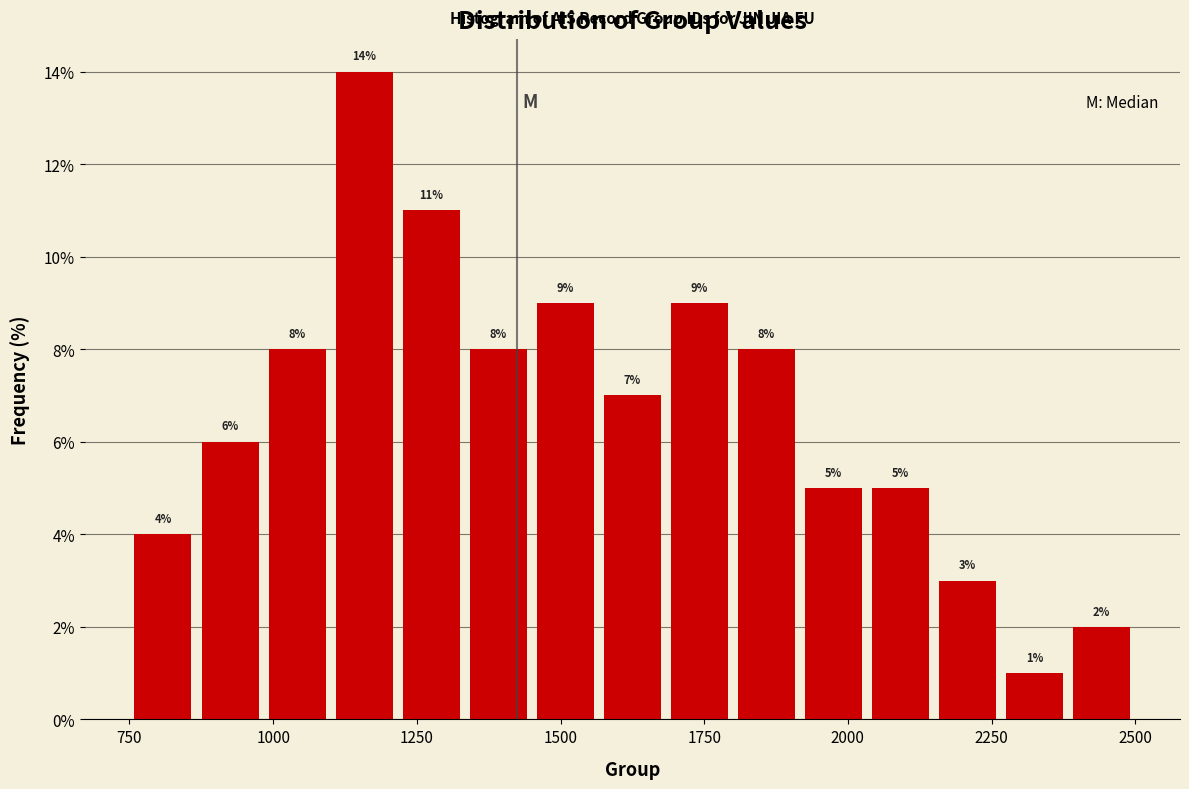

Read against the x-axis, roughly where is the centre of the tallest bar?

1150